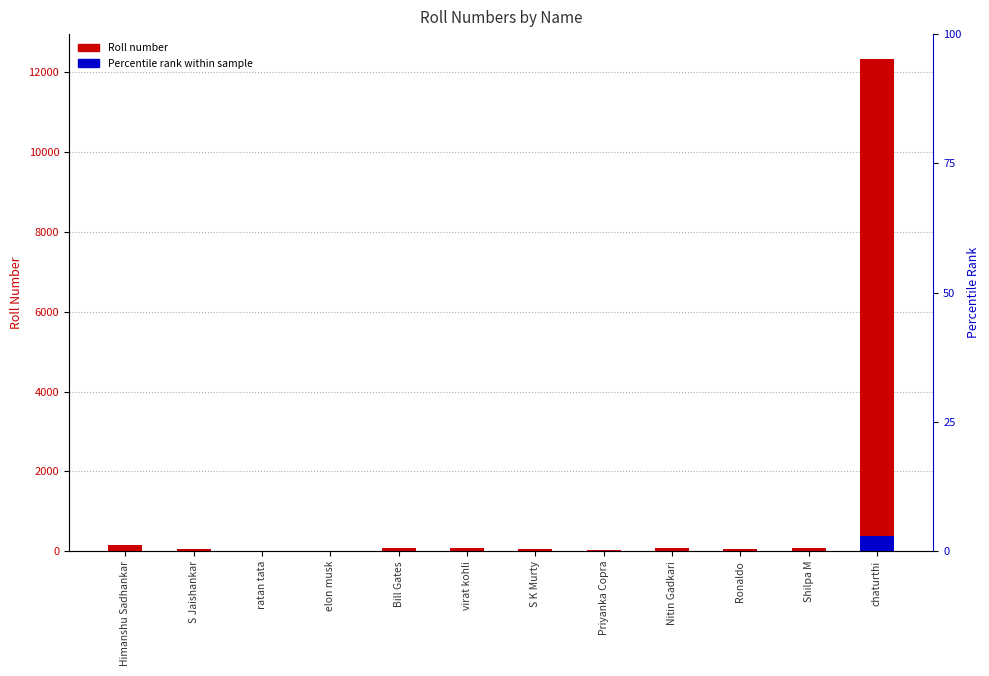

What is the difference between the maximum and minimum values in the Roll Number series?

12339.0